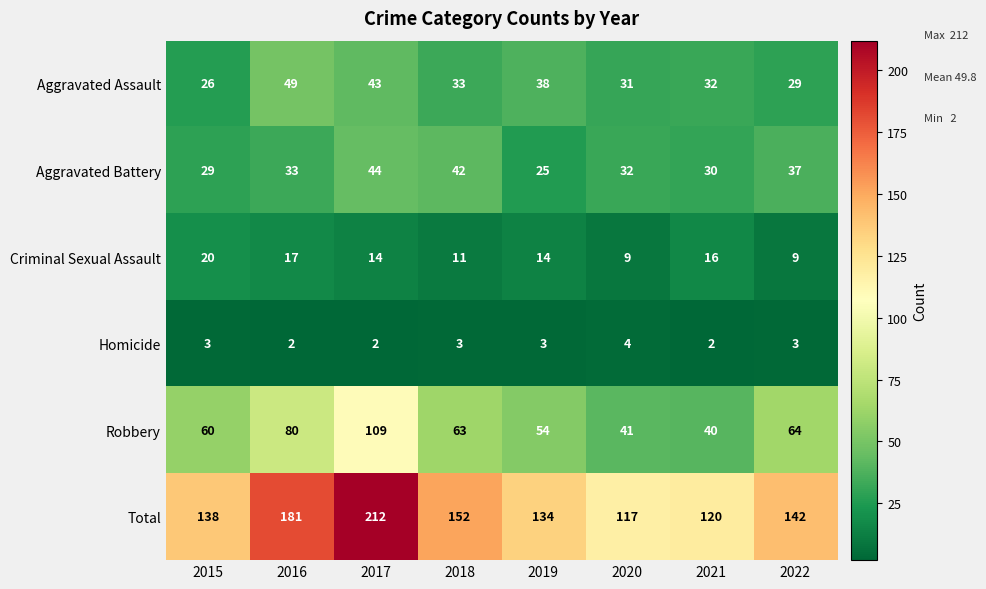

Between 2015 and 2019, which series saw the biggest shift?

Aggravated Assault